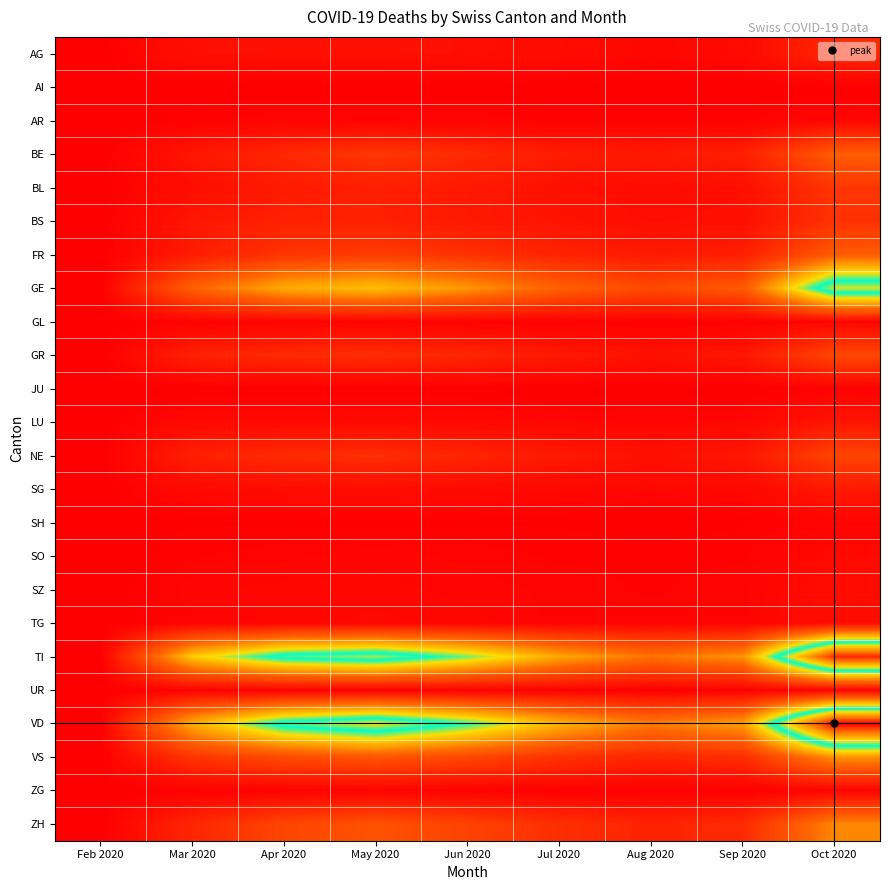

Which series has the largest total across all categories?

VD